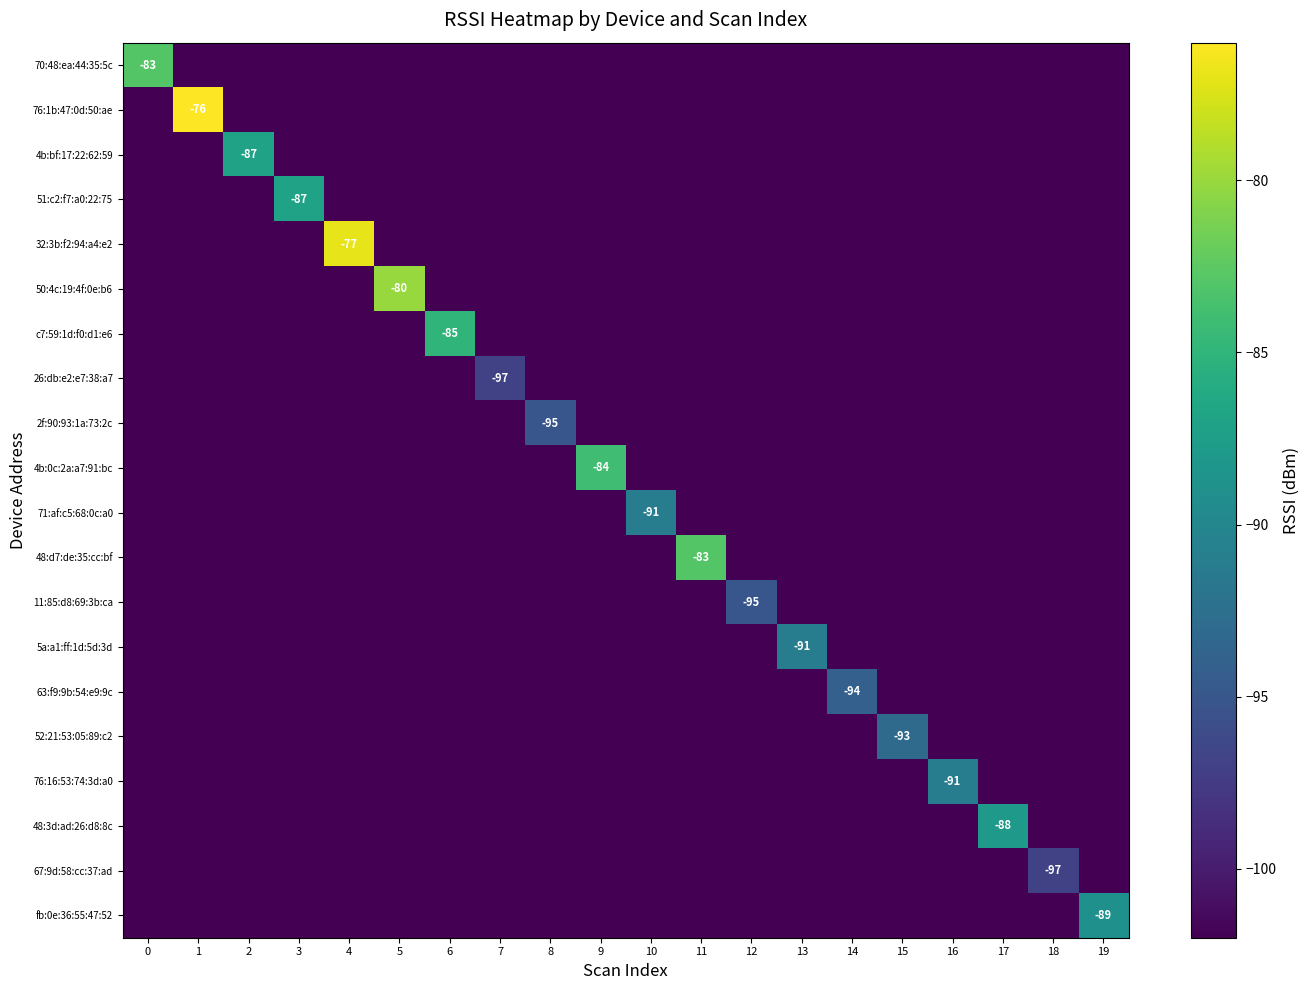

Where is 71:af:c5:68:0c:a0 nearest to the value -96?

10